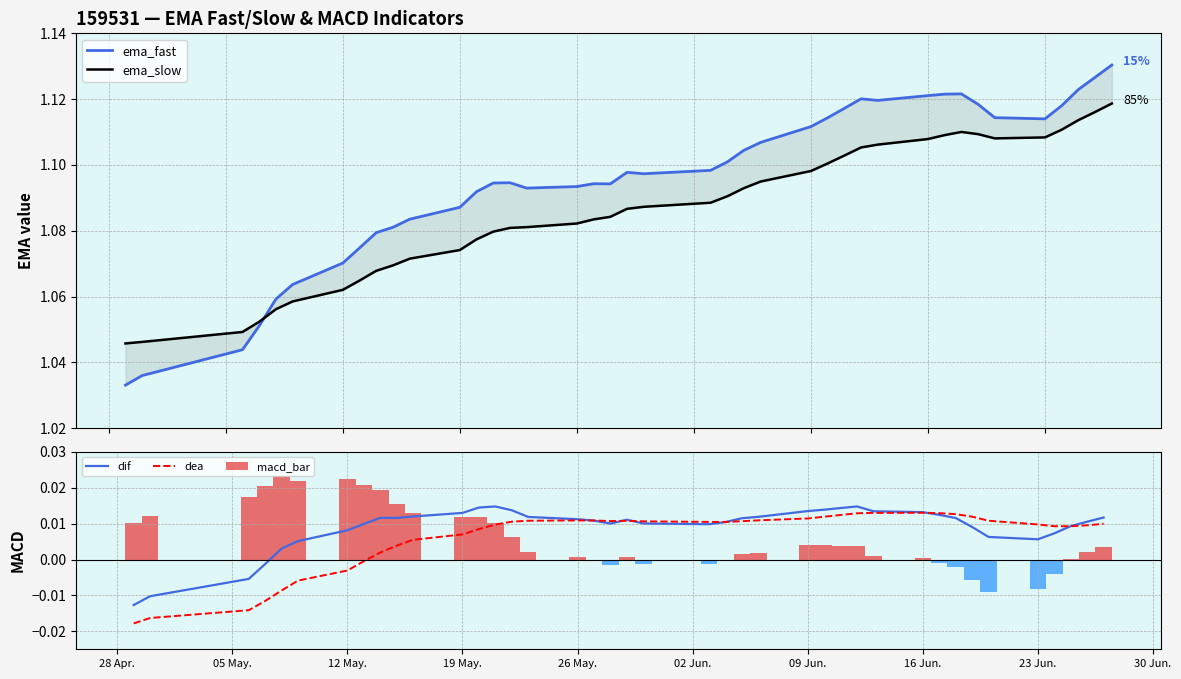

What is the value of the ema_slow bar at the 8th from the left?

1.1